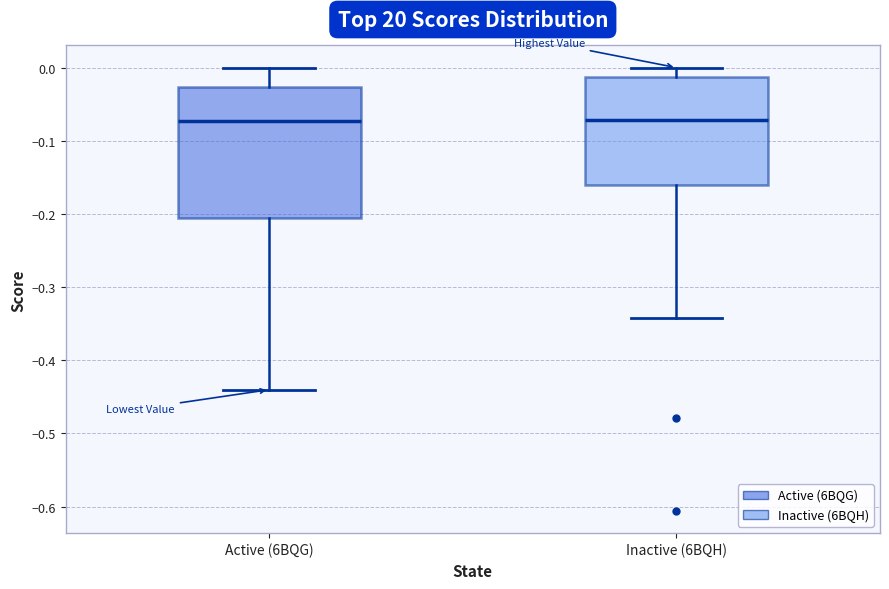

Where is the upper edge of the box for Active (6BQG) on the y-axis? The values are not printed on the chart, so give them approximately, as read against the axis.

-0.03